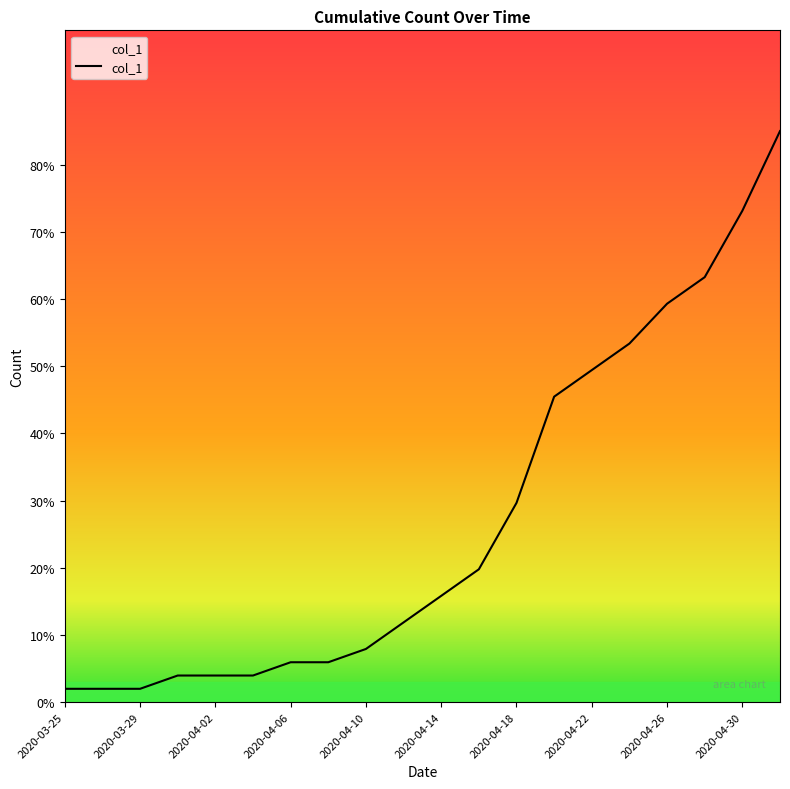

What is the maximum value shown in the chart?

85.0